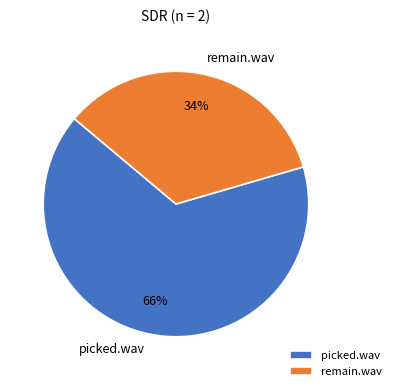

What is the largest slice in the pie chart?

picked.wav